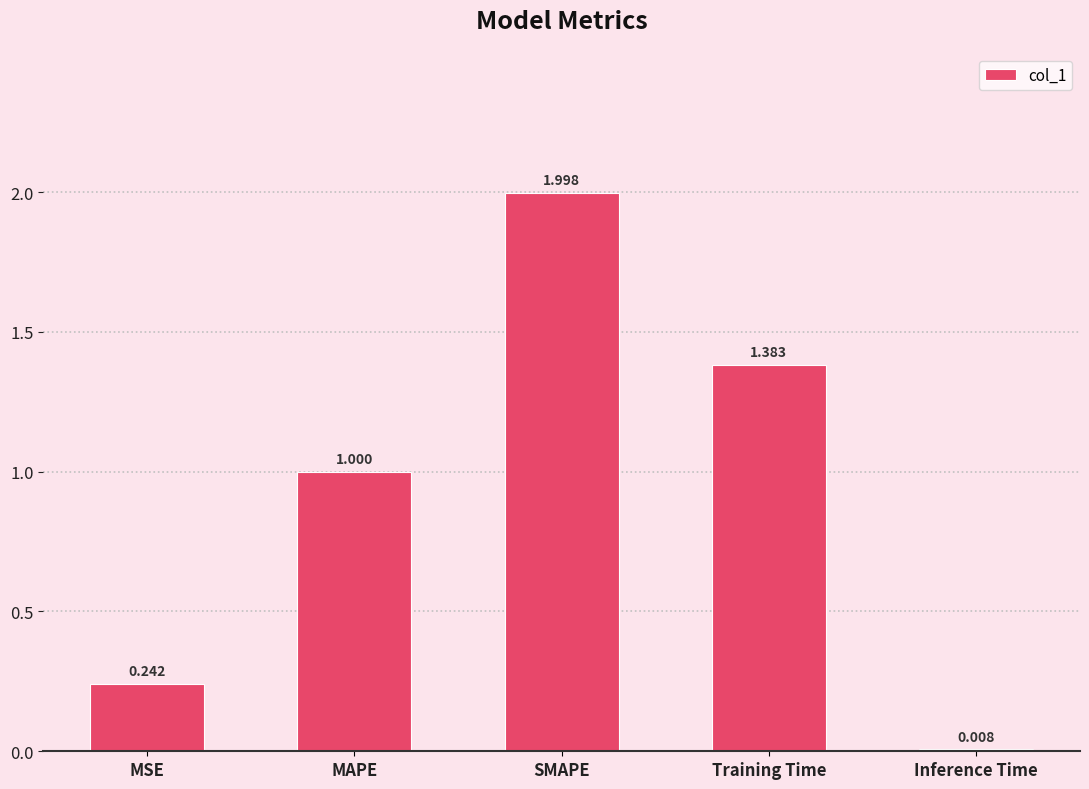

List the labels in order of value, smallest first.

Inference Time, MSE, MAPE, Training Time, SMAPE